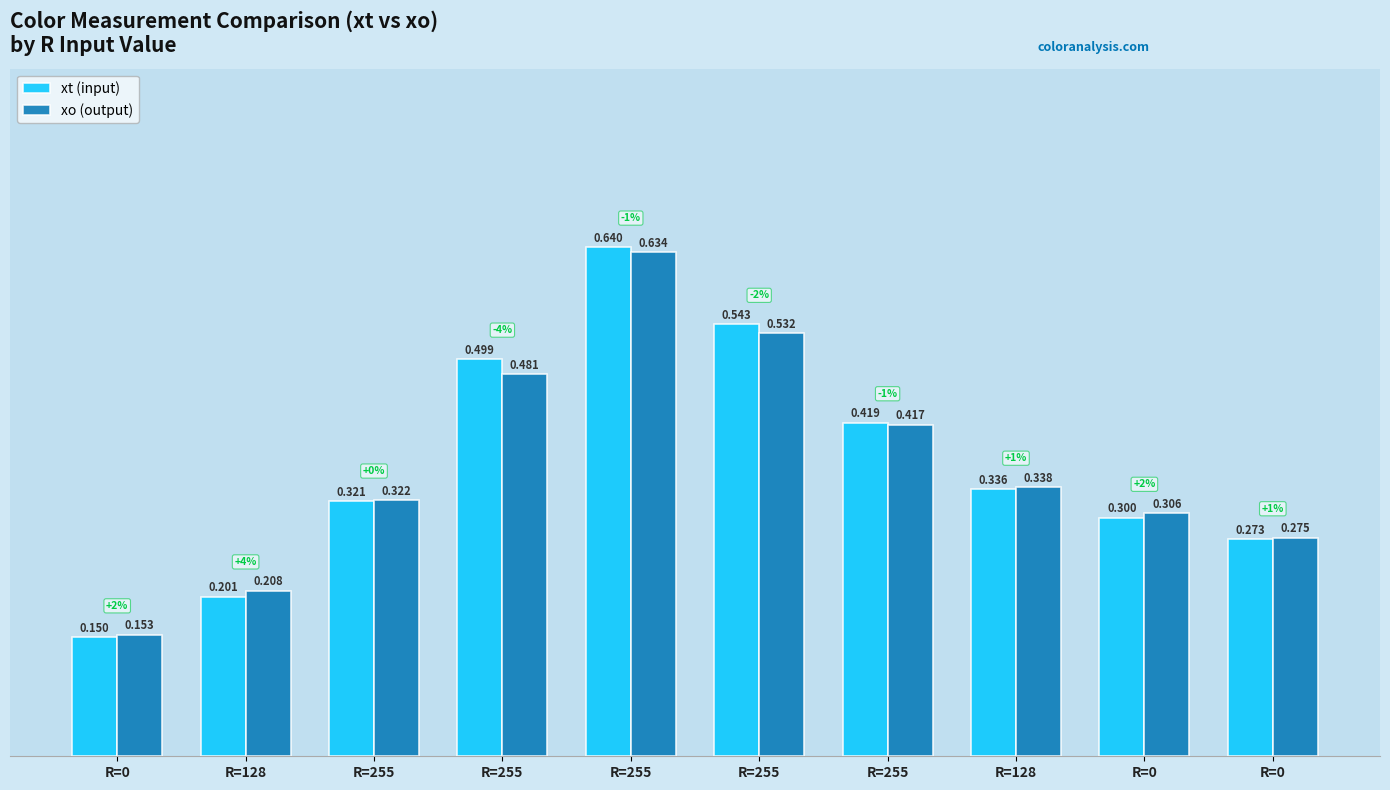

What are all the series names shown in the legend?

xt (input), xo (output)